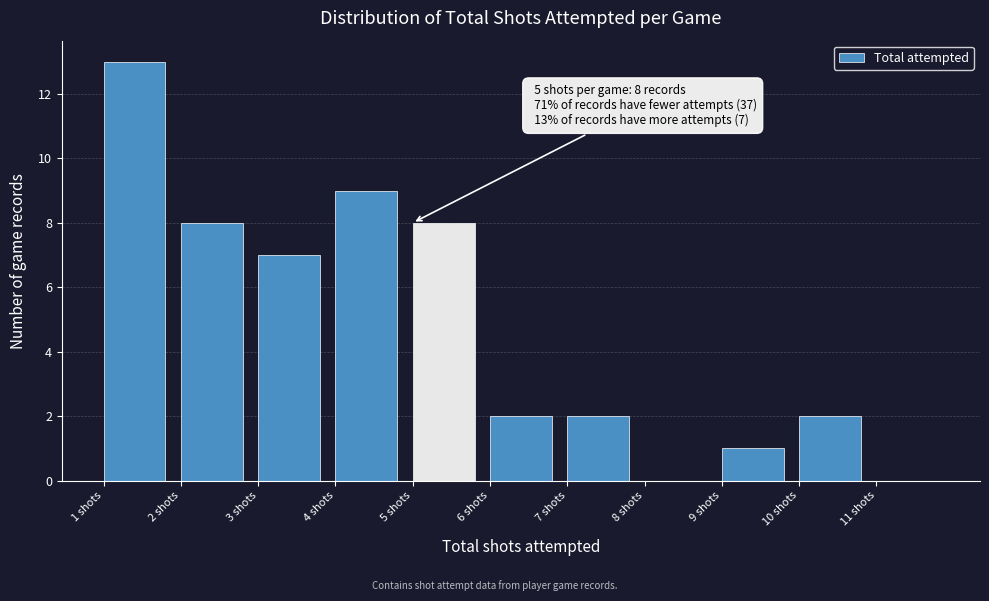

Which range on the x-axis has the tallest bar?

1 to 2